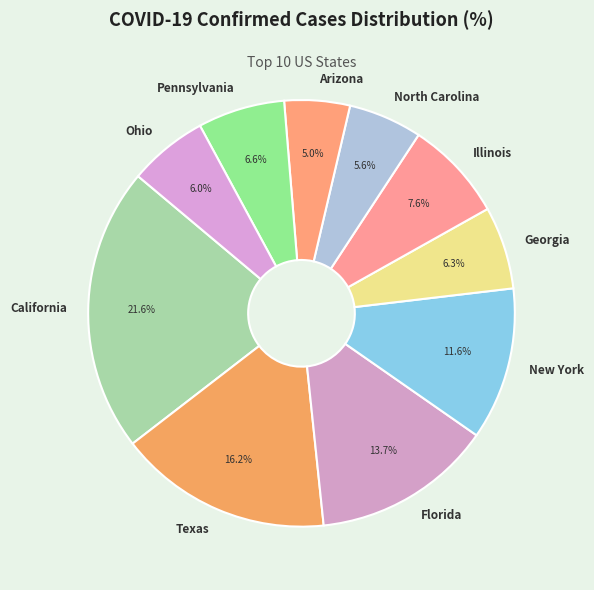

What portion of the pie excludes Texas?

83.8%